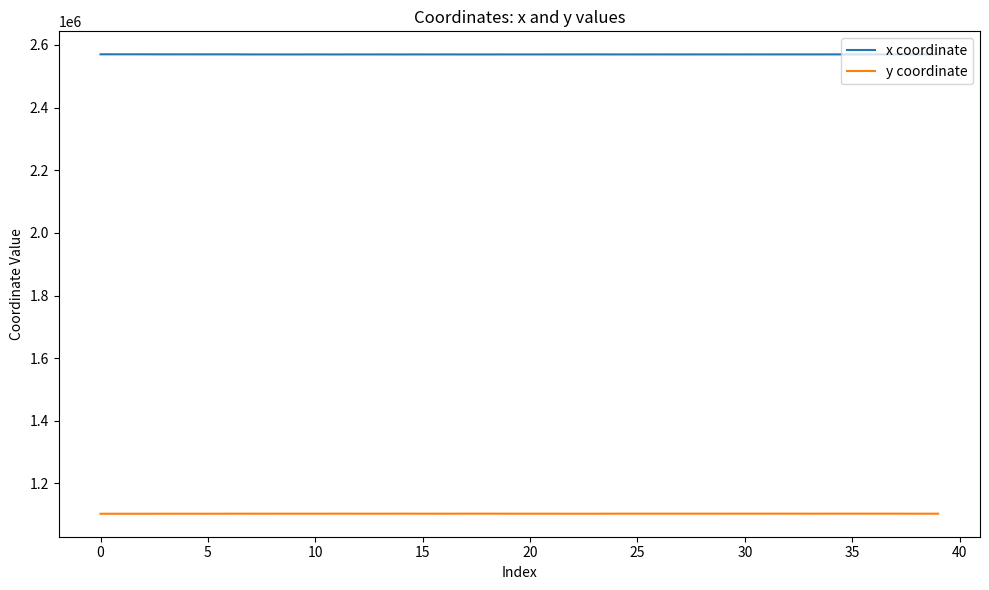

Which series has the largest total across all categories?

x coordinate